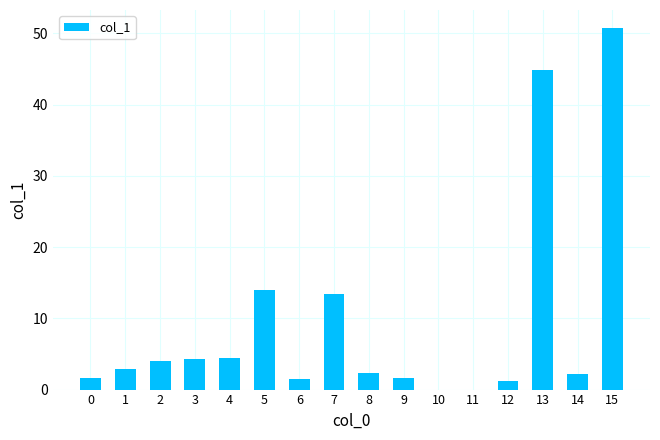

What is the sum of all values?

149.0